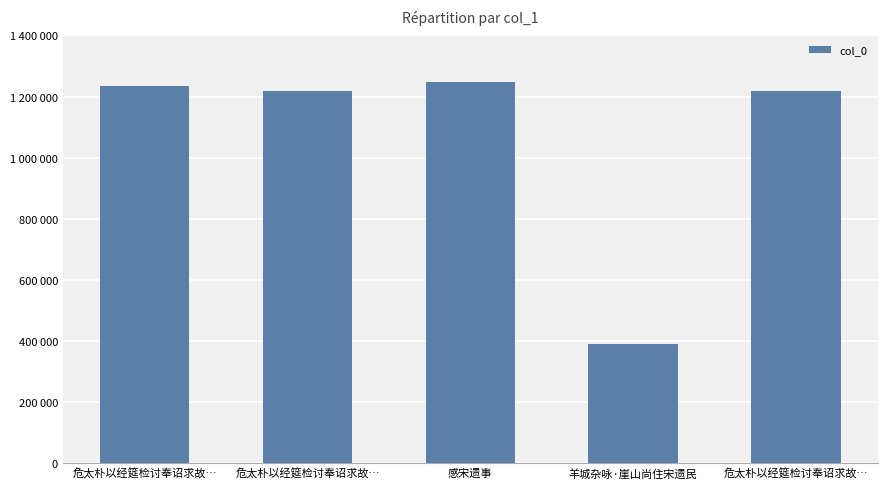

Are the bars horizontal?

No